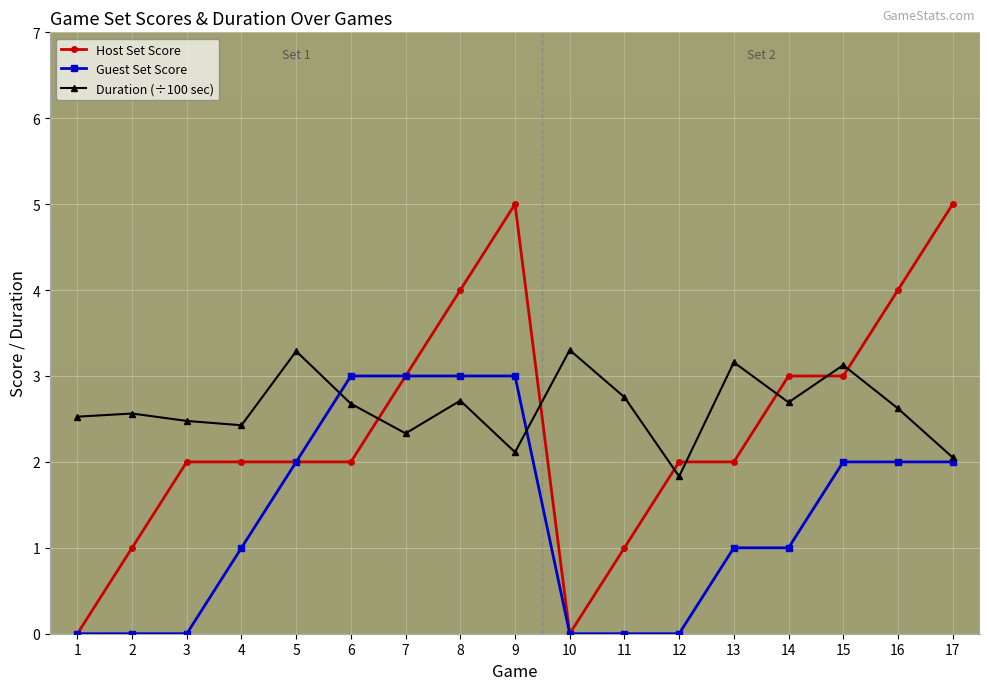

At which category is the sum across all series the highest?

9